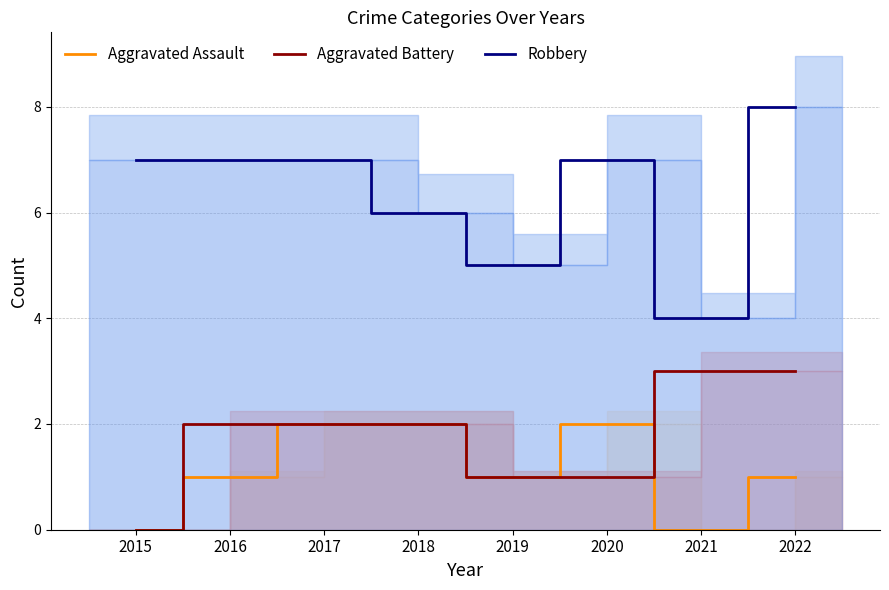

The value of Aggravated Assault at 2016 is 2. True or false?

False